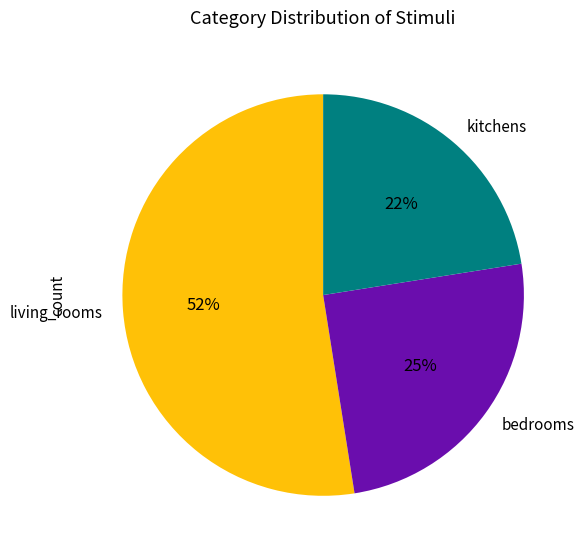

How many slices are in this pie chart?

3